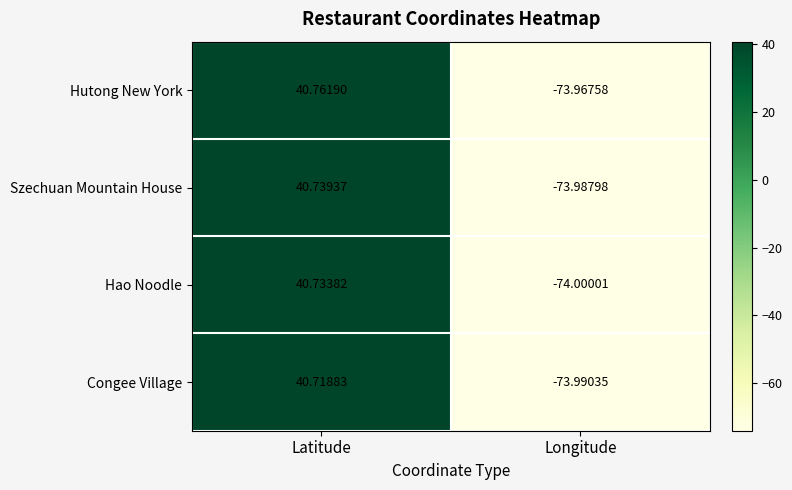

At which category is the sum across all series the highest?

Latitude